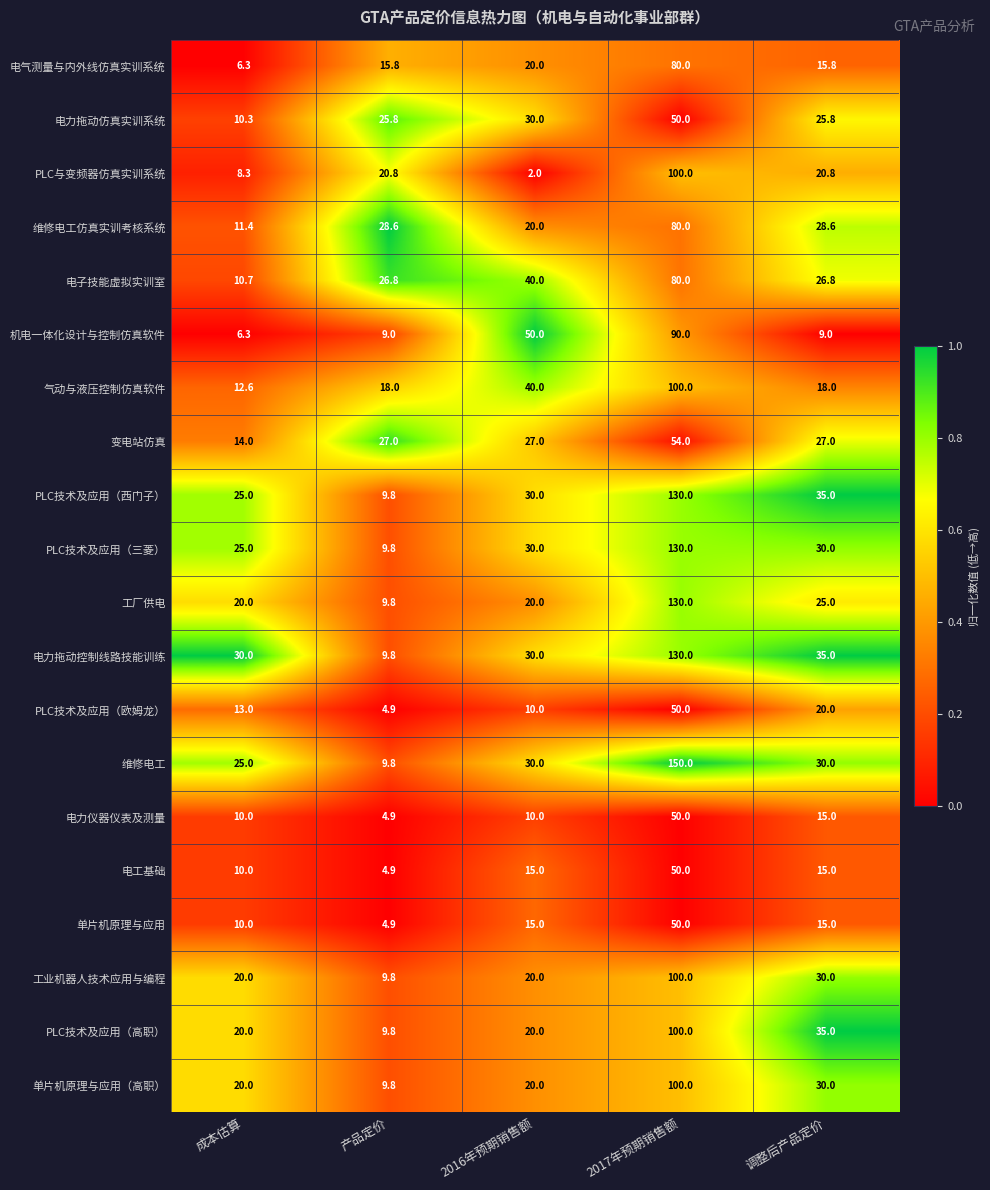

What is the difference between the maximum and minimum values in the 电力拖动仿真实训系统 series?

39.7